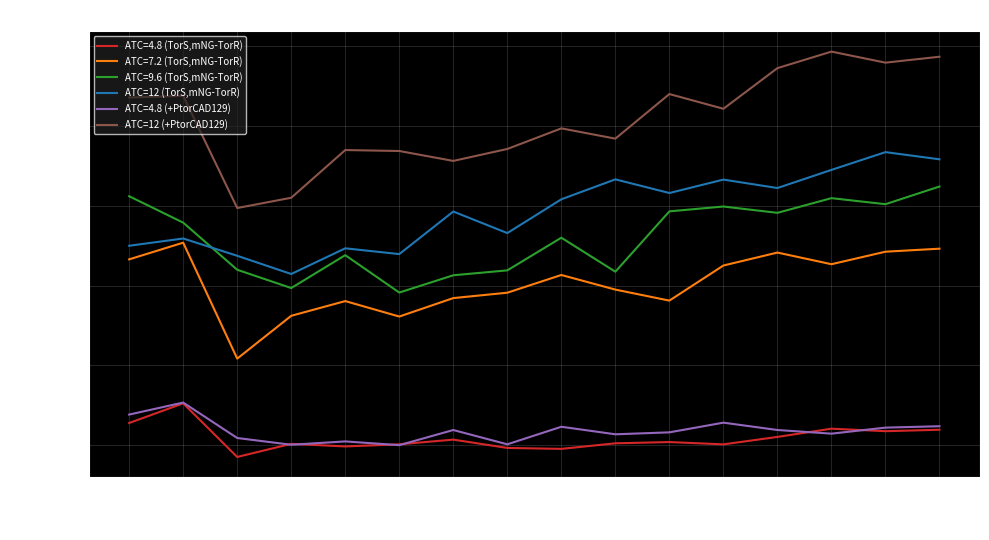

What is the difference between the maximum and minimum values in the ATC=12 (TorS,mNG-TorR) series?

7638